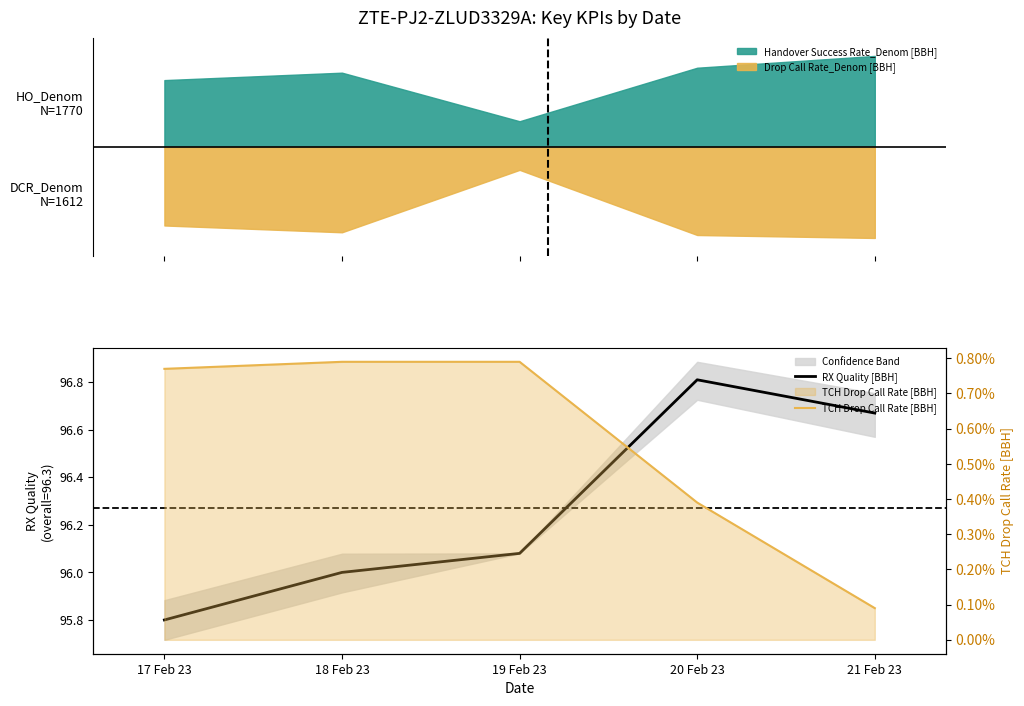

What is the label of the 1st point from the right?

21 Feb 23